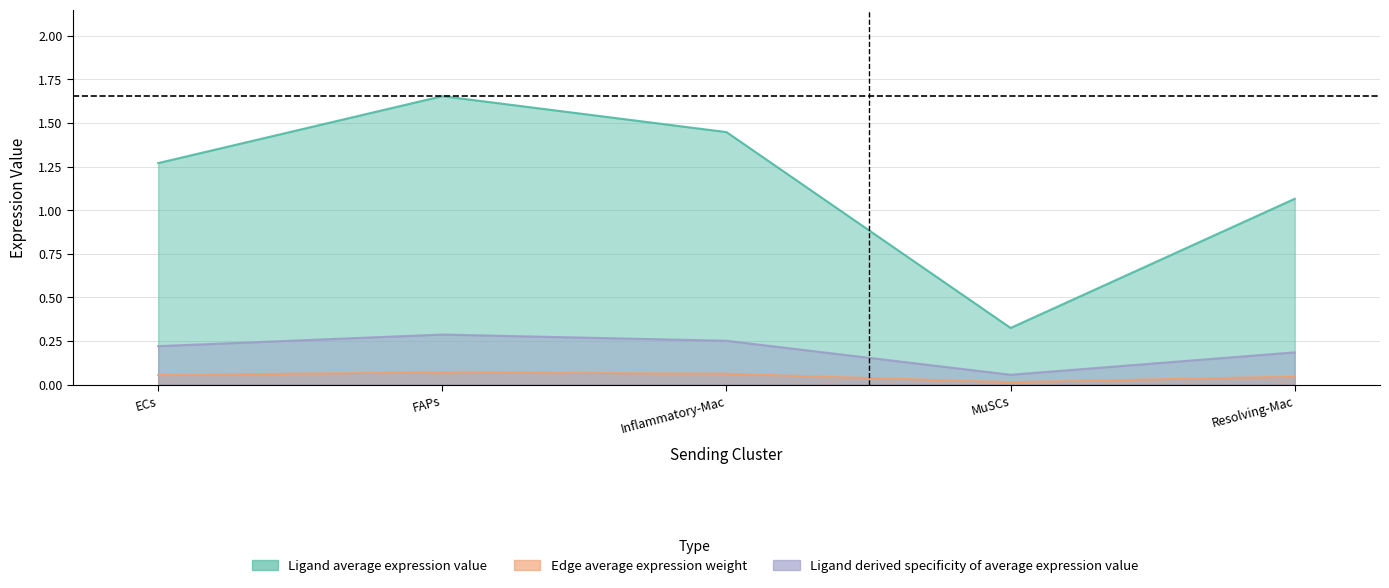

The value of Edge average expression weight at FAPs is 0.5. True or false?

False